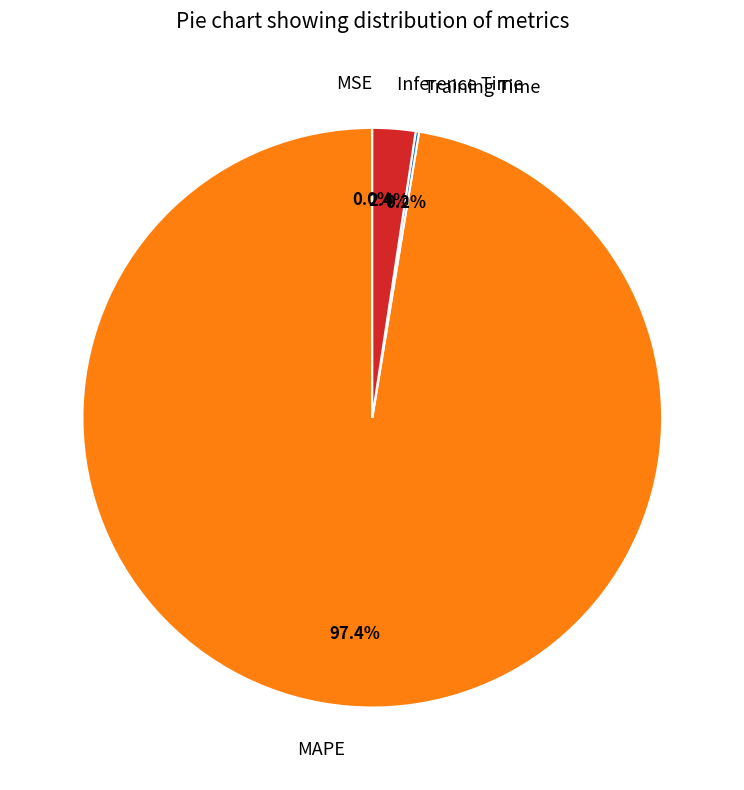

Is there a majority slice in this chart?

Yes